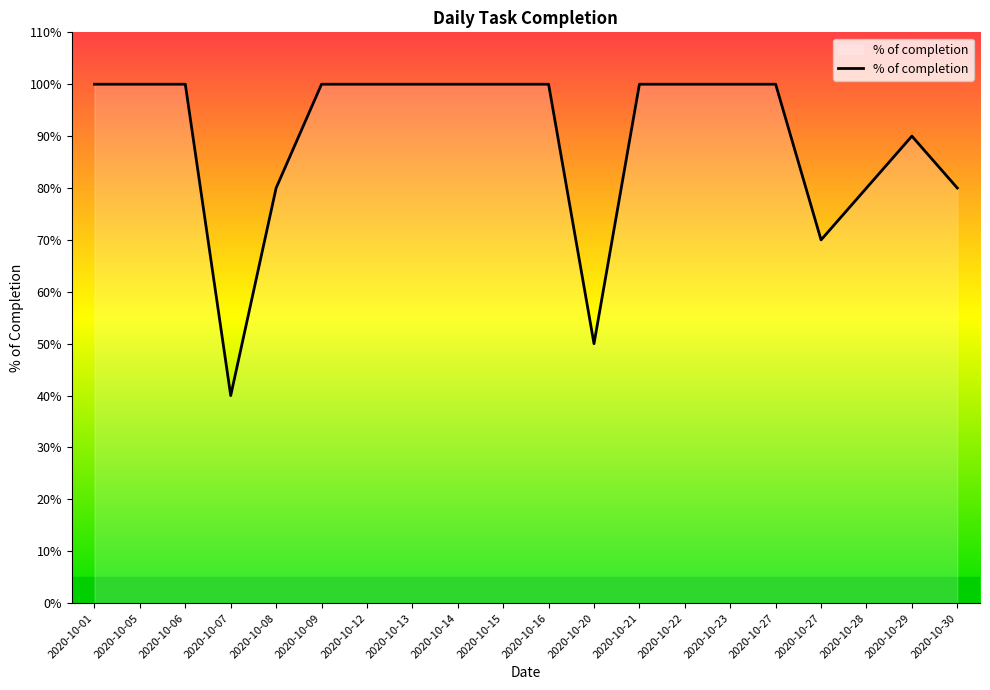

Approximately how many times larger is the value at 2020-10-15 compared to 2020-10-13?

1.0